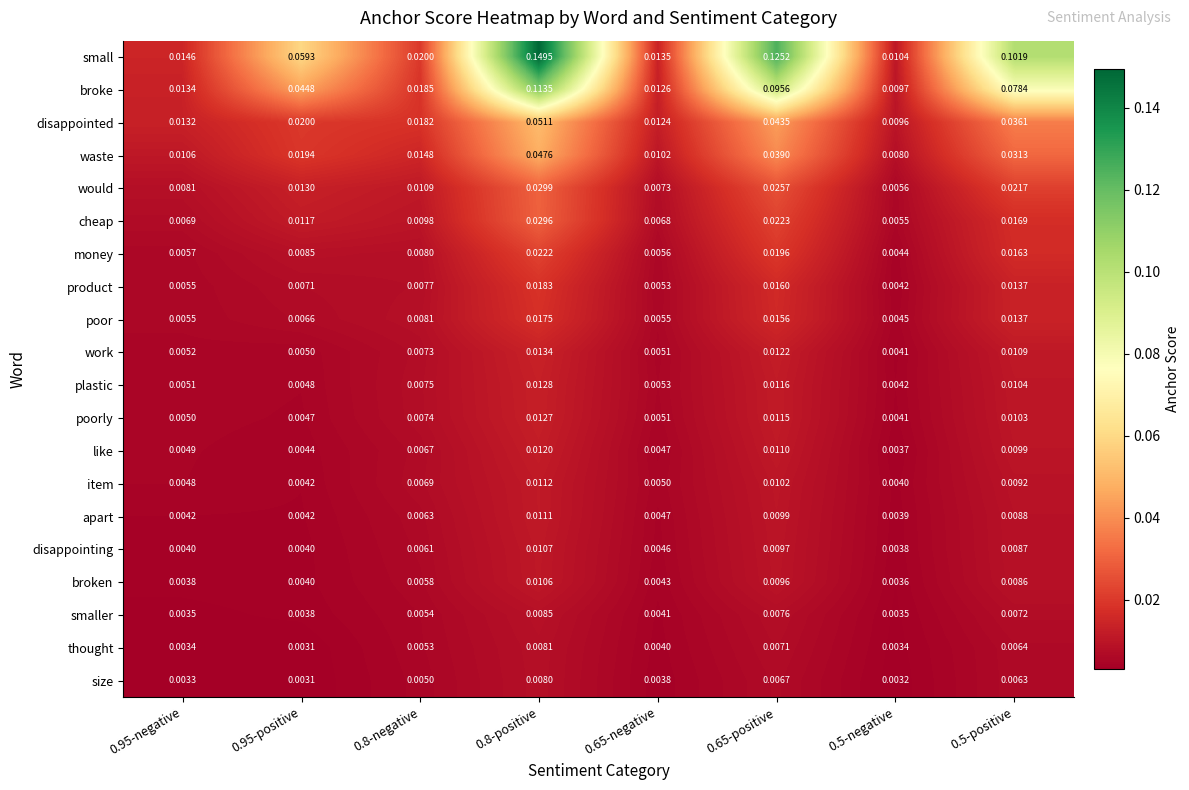

Rank the series by their maximum value, from lowest to highest.

size, thought, smaller, broken, disappointing, apart, item, like, poorly, plastic, work, poor, product, money, cheap, would, waste, disappointed, broke, small